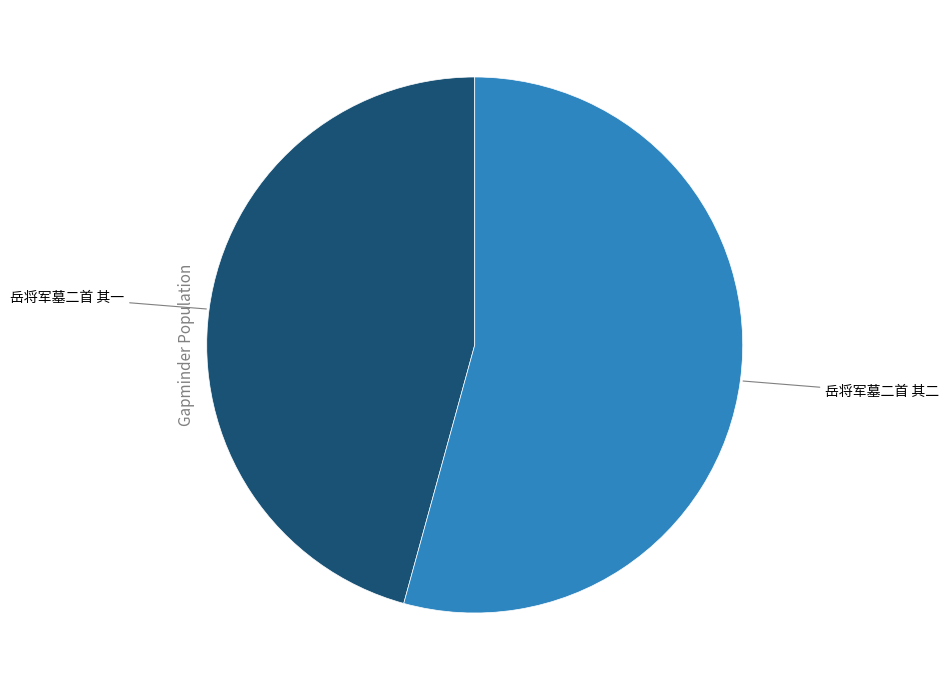

Which category has the smallest portion of the pie?

岳将军墓二首 其一